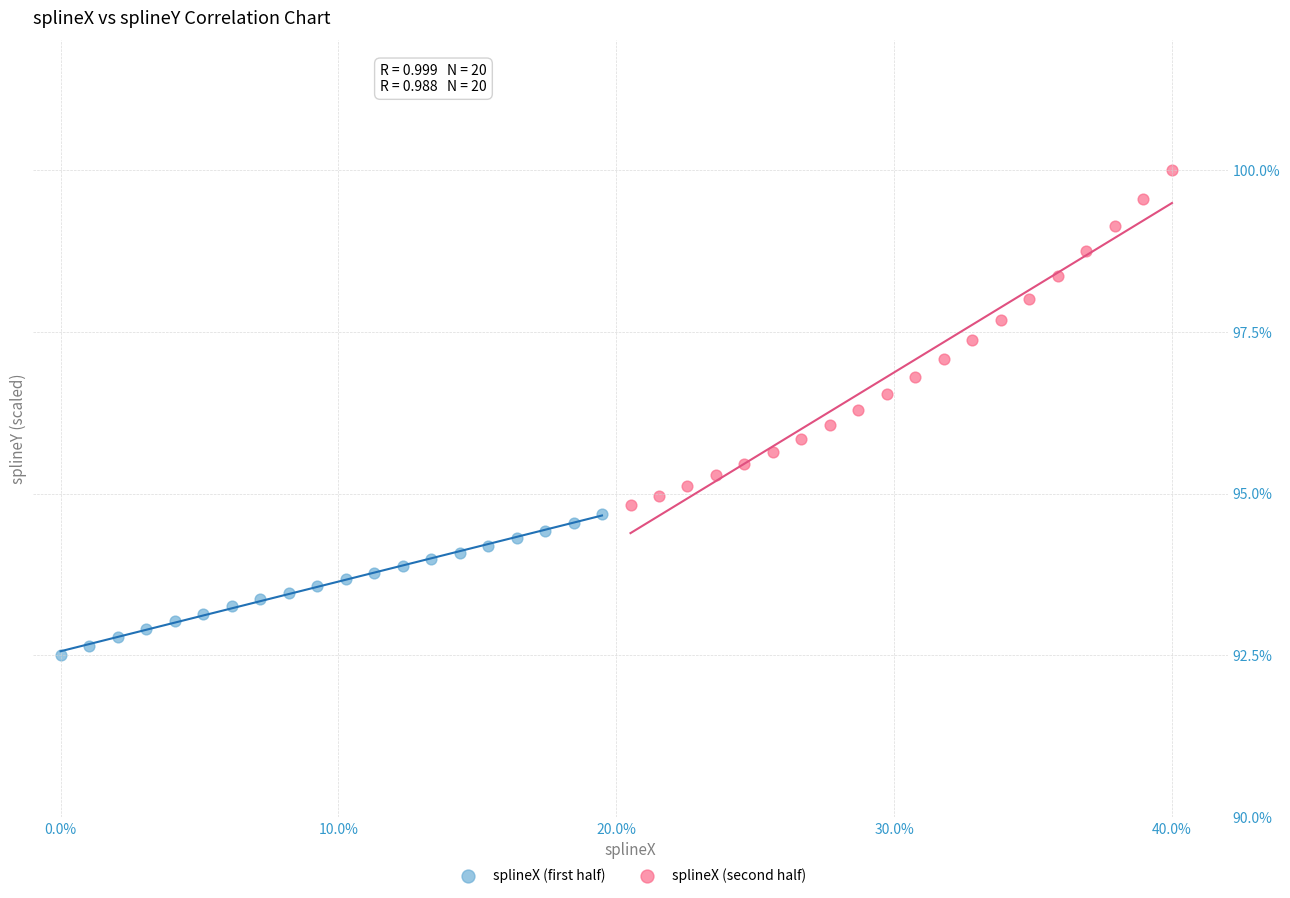

Which series contains the lowest Y value?

splineX (first half)